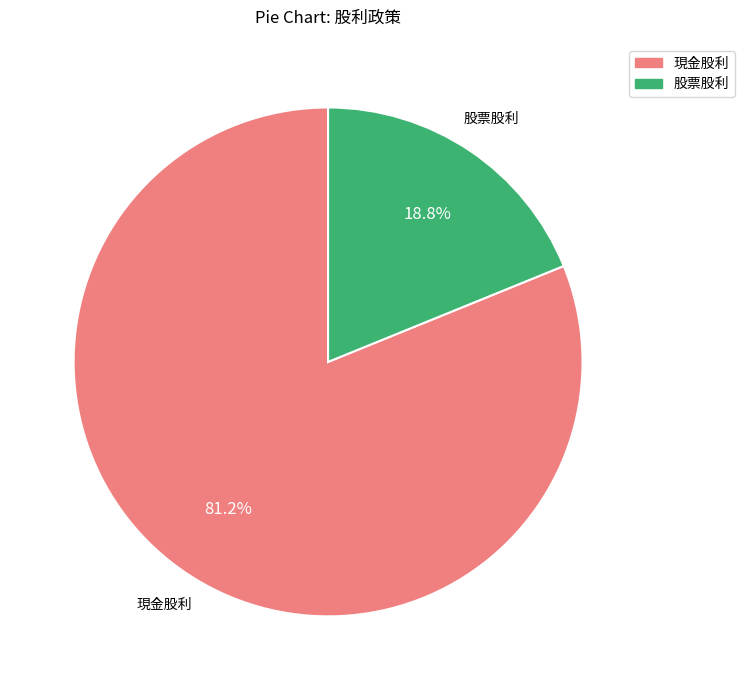

Count the number of slices in the pie.

2